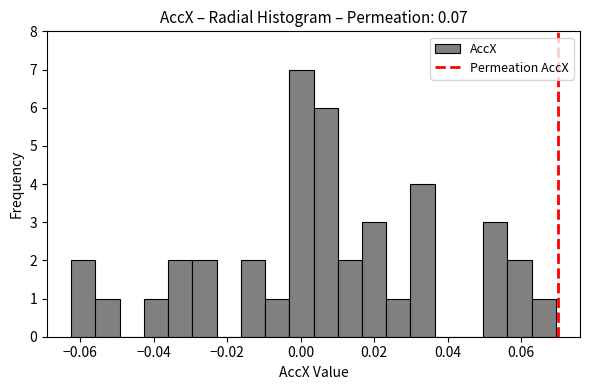

Around what value on the x-axis is the tallest bar? Give the approximate position of its centre, as read against the axis.

0.000